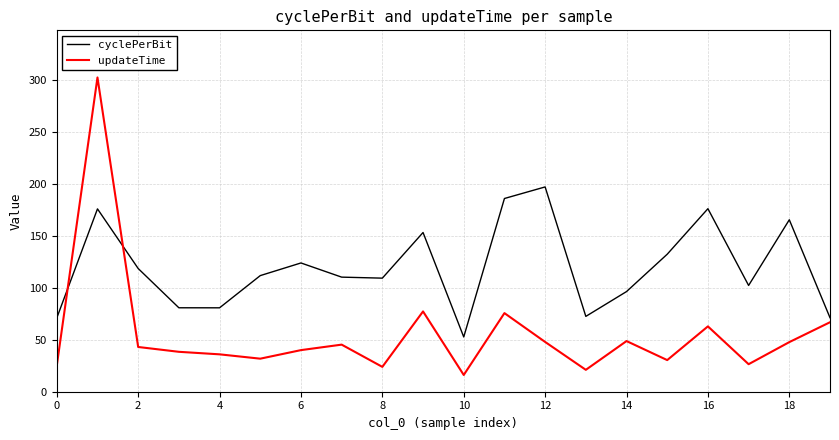

In cyclePerBit, how many points are lower than both neighbors (excluding endpoints)?

5